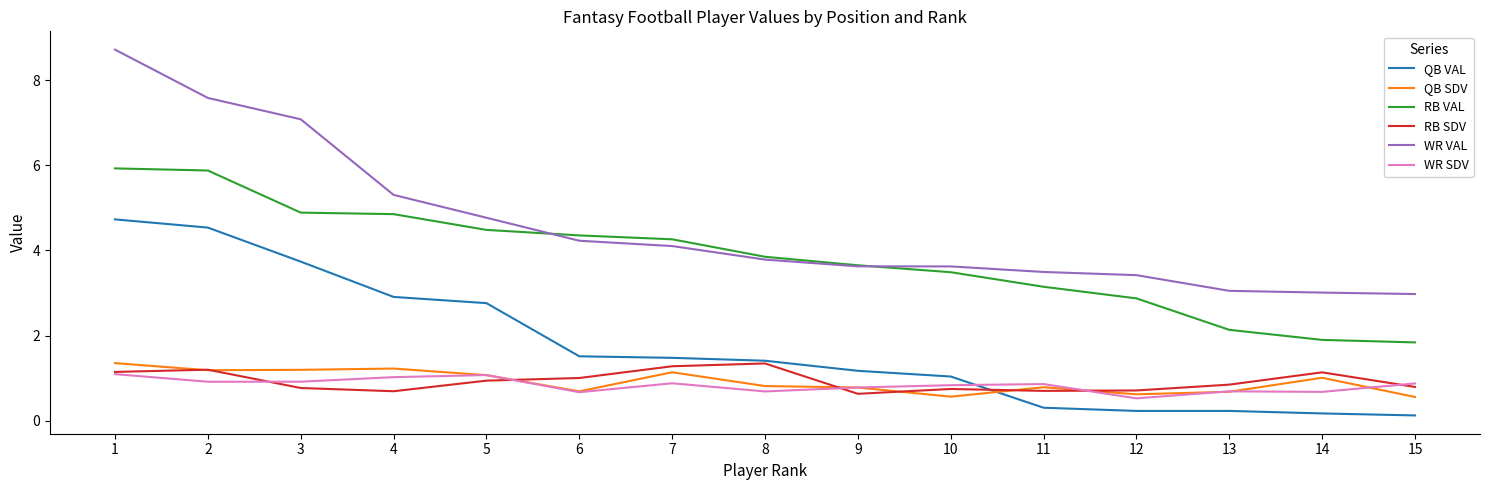

What is the difference between the QB SDV values at 10 and 11?

0.2